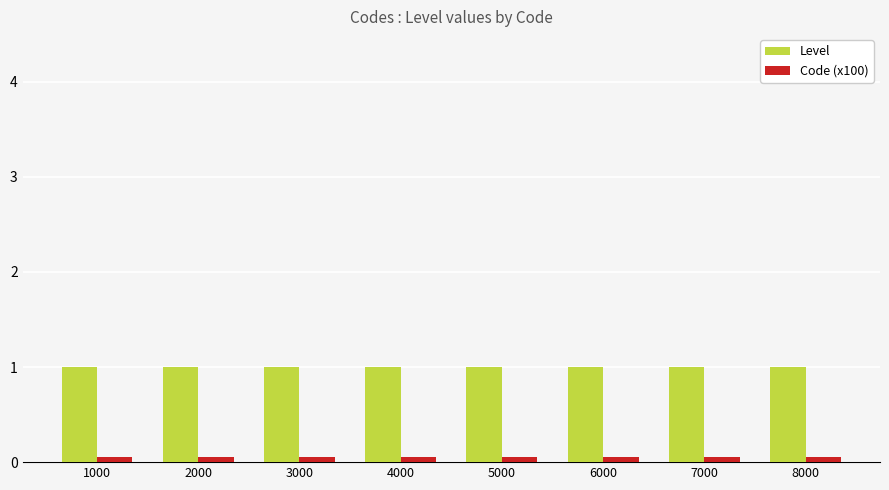

Is the value of Code (x100) at 2000 greater than the value of Level at 5000?

No